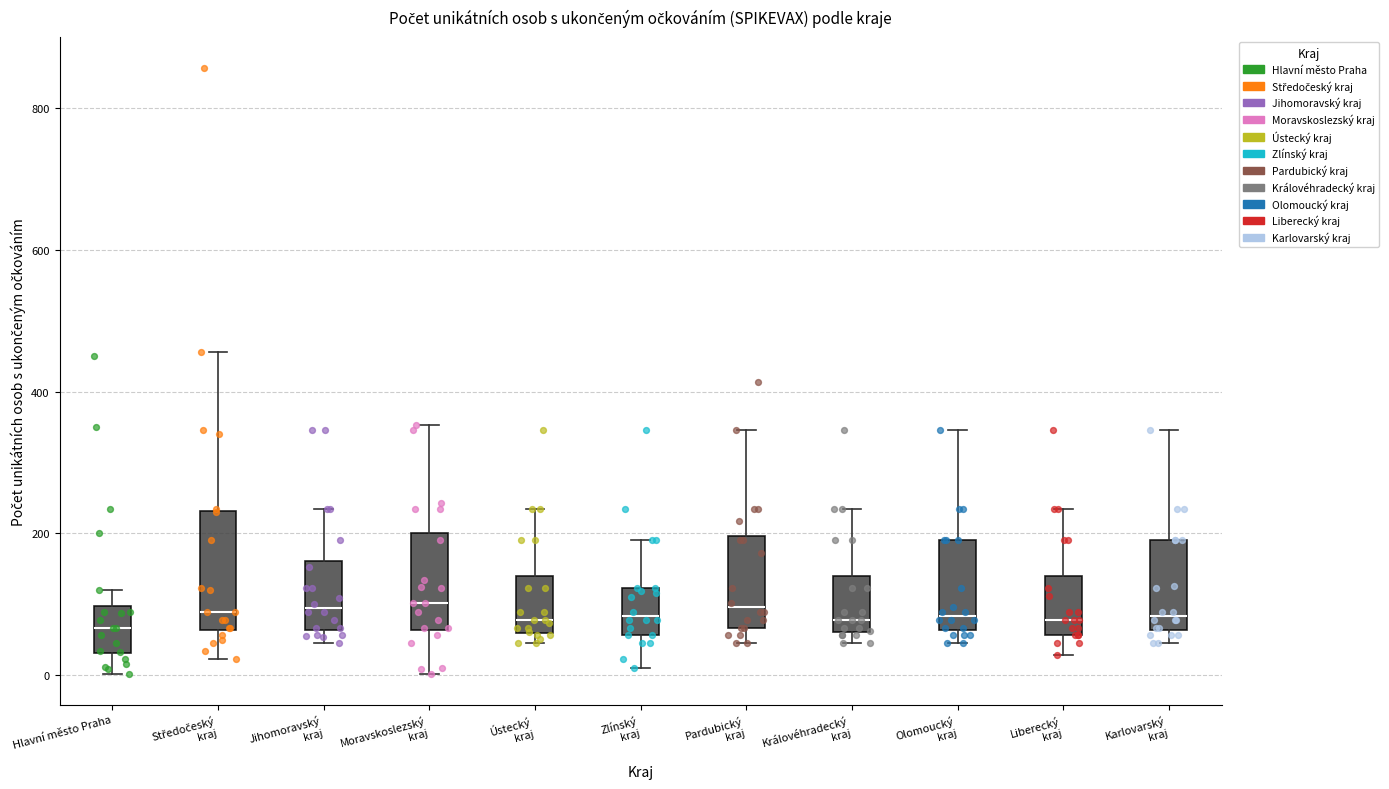

Where is the lower edge of the box for Olomoucký kraj on the y-axis? The values are not printed on the chart, so give them approximately, as read against the axis.

60